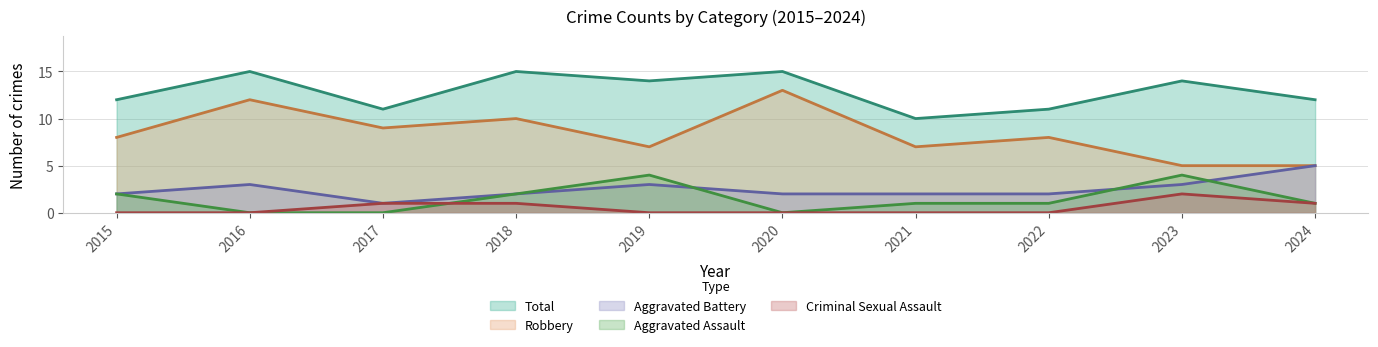

Between 2021 and 2024, which series saw the biggest shift?

Aggravated Battery